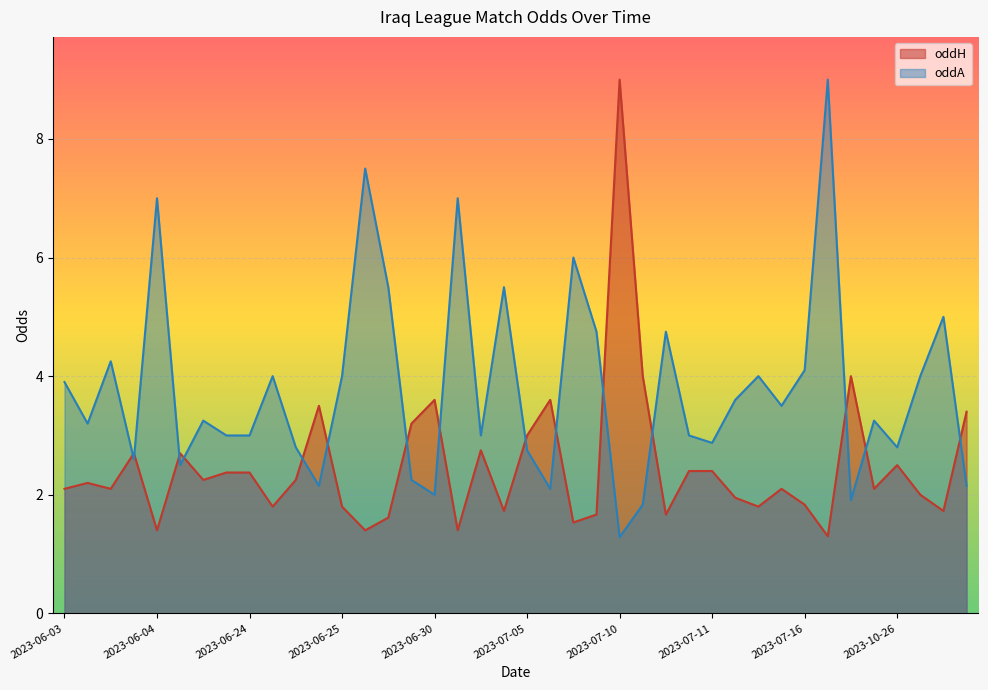

Rank the series by their average value, from highest to lowest.

oddA, oddH